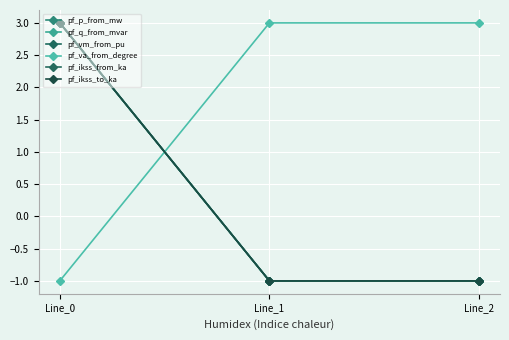

Does the chart display data point markers on the line(s)?

Yes